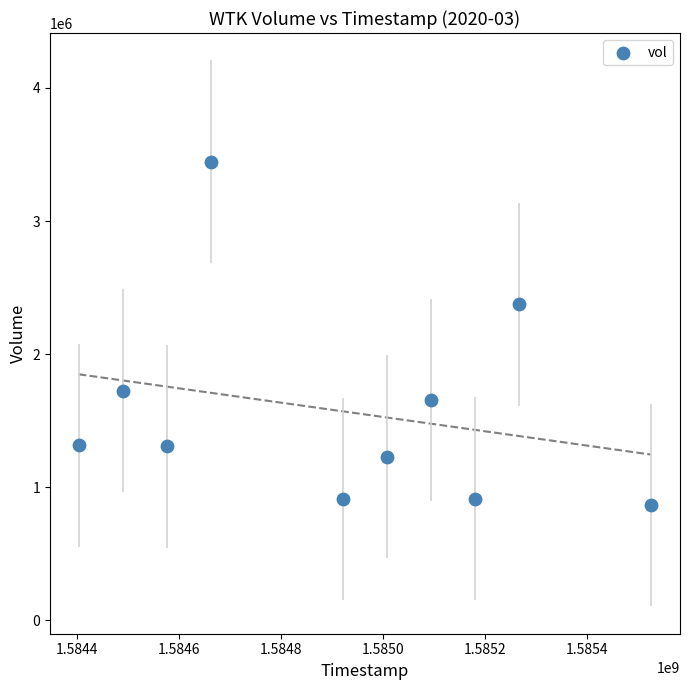

What Y value in the scatter plot is closest to 2155650?

2374400